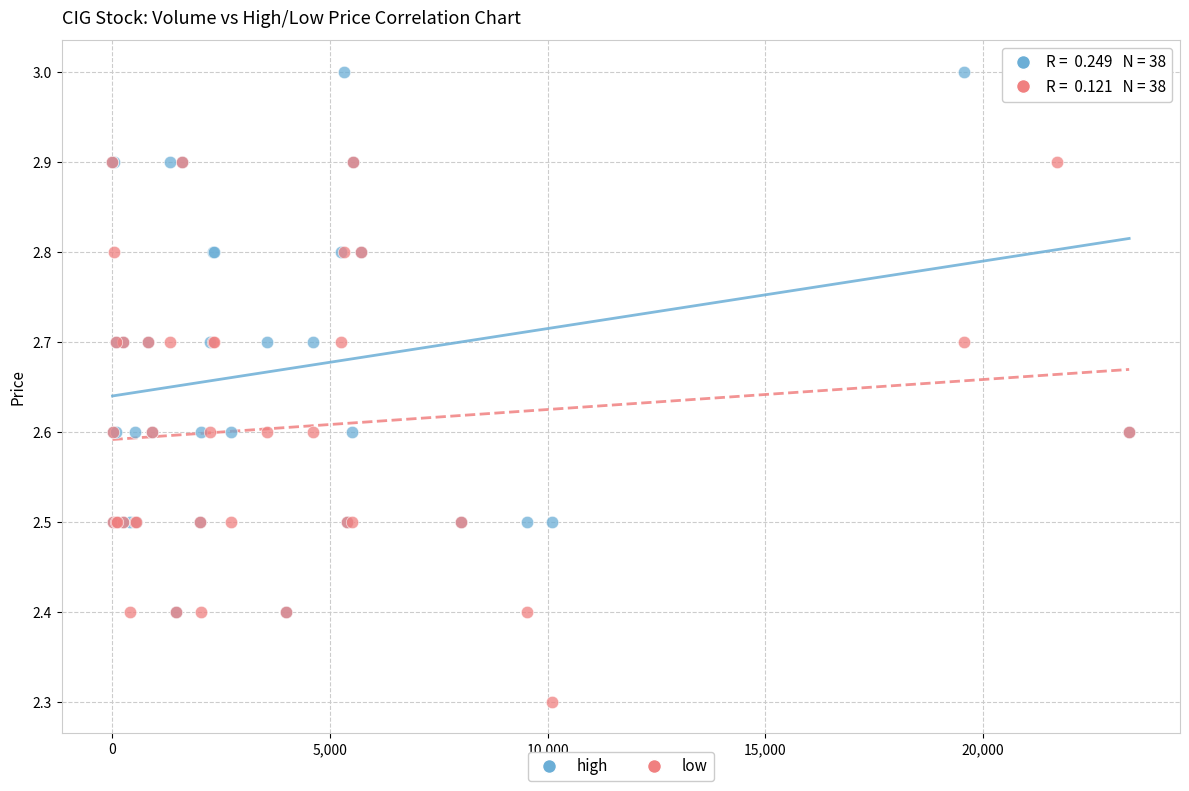

In the high series, what Y value is closest to 2?

2.4